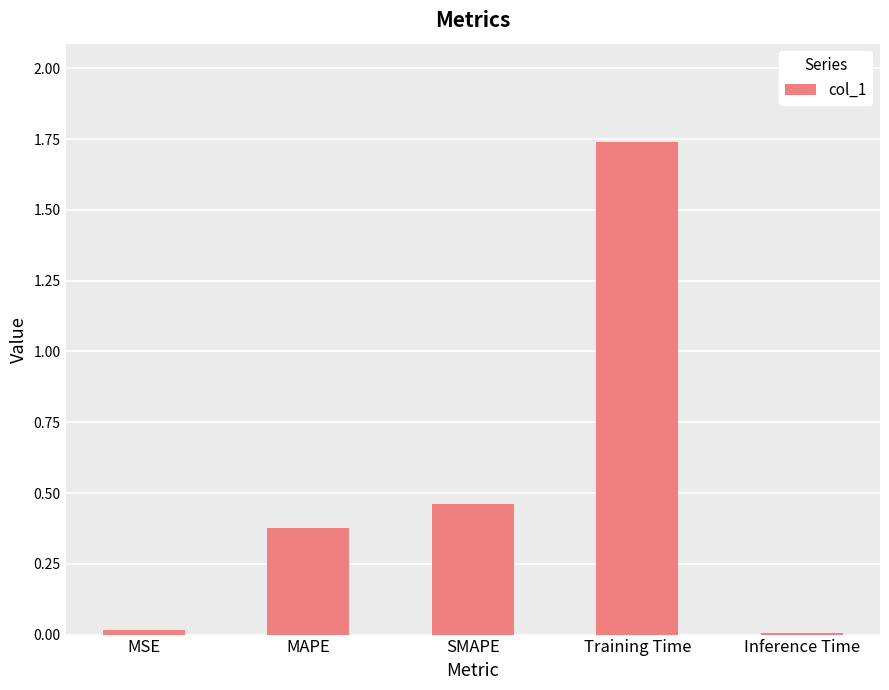

The chart shows a value of 0.6 at MAPE. True or false?

False